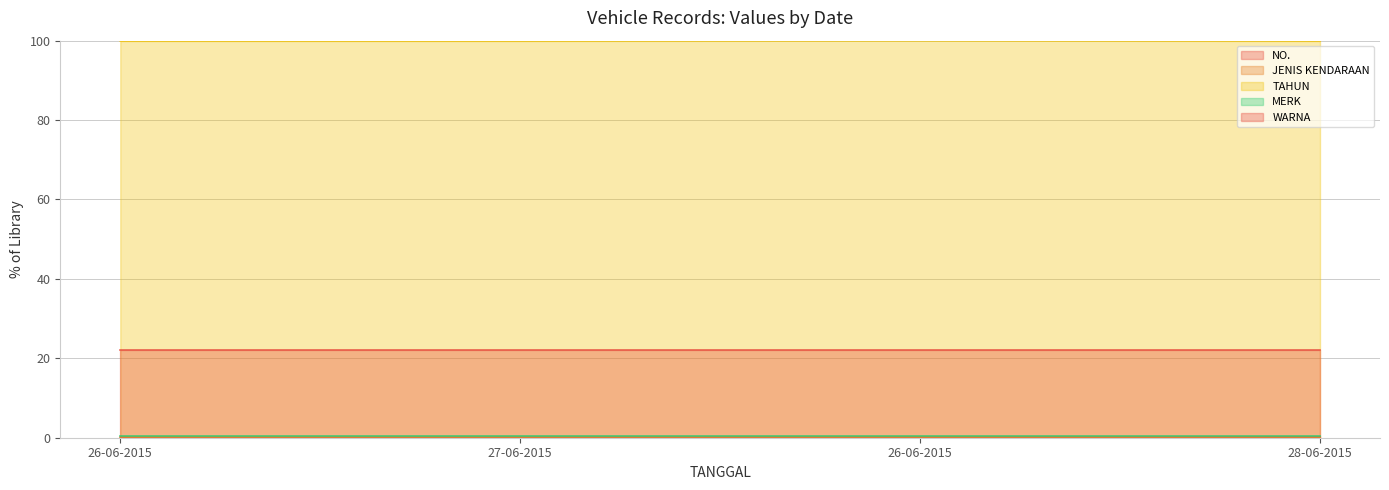

The value of NO. at 26-06-2015 is 0.0. True or false?

False